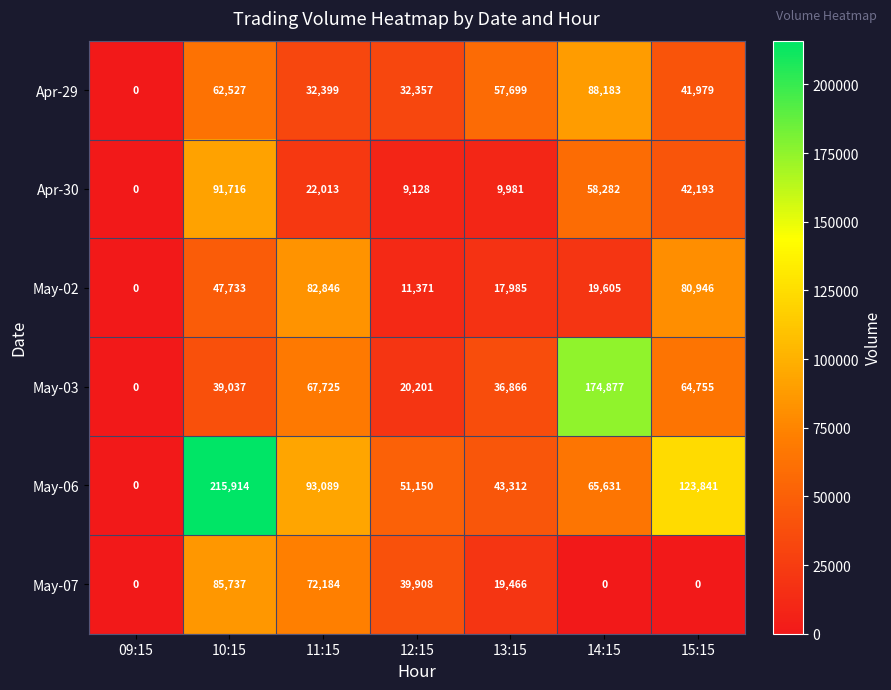

How many distinct data groups are displayed?

6